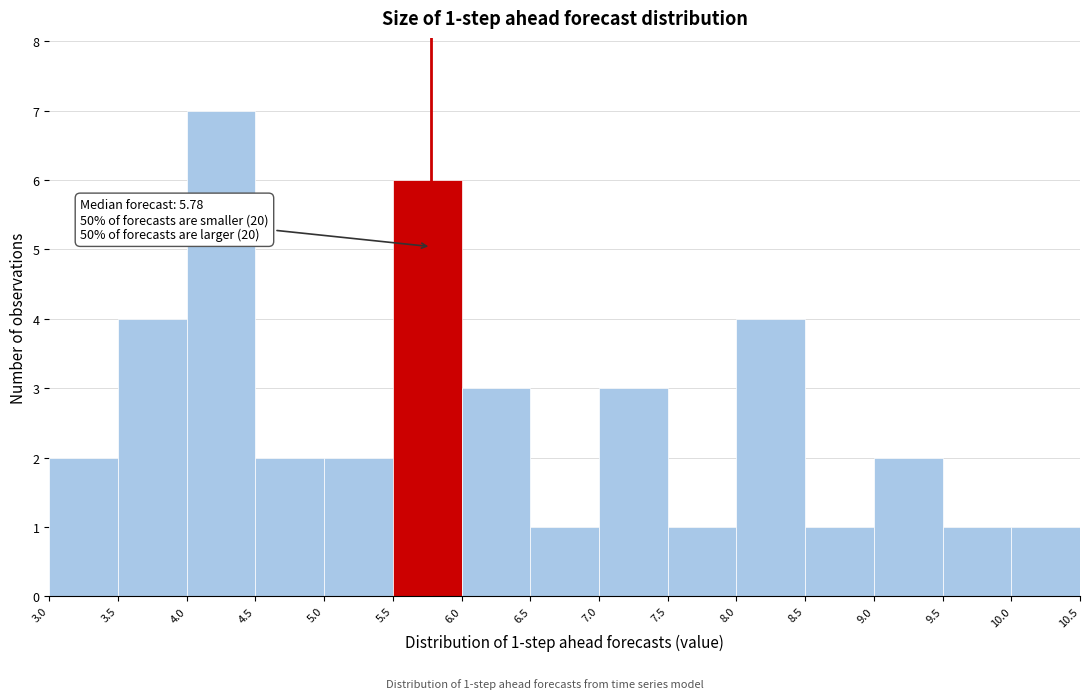

Over which range of the x-axis is the bar tallest?

4.0 to 4.5